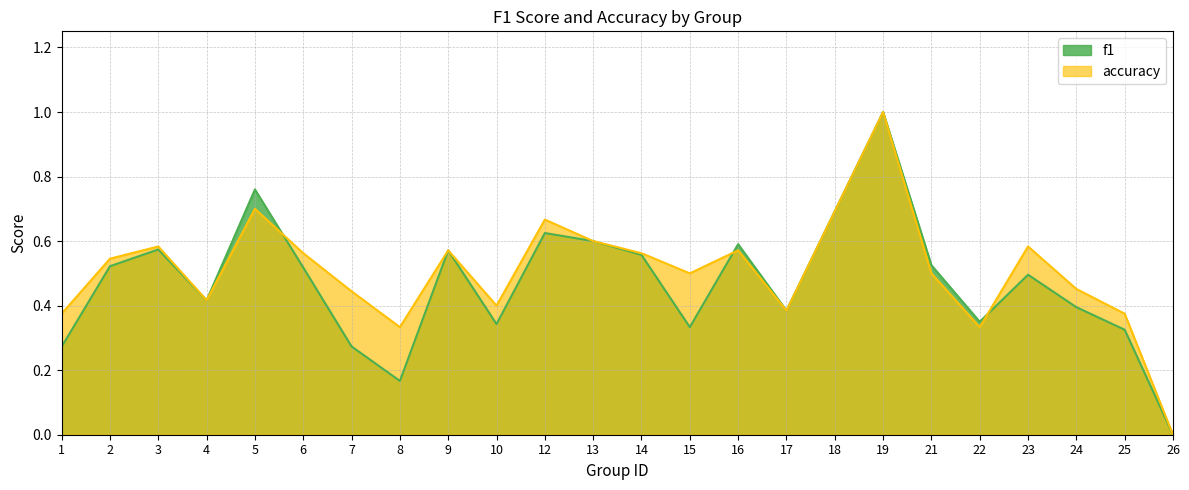

What is the value of the accuracy point at the 6th from the left?

0.6